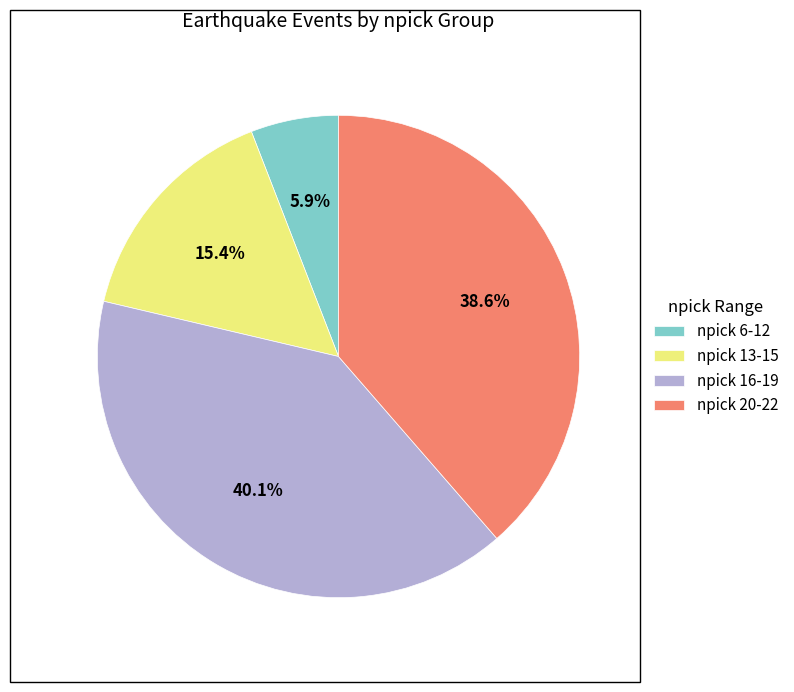

Rank the categories by value from highest to lowest.

npick 16-19, npick 20-22, npick 13-15, npick 6-12